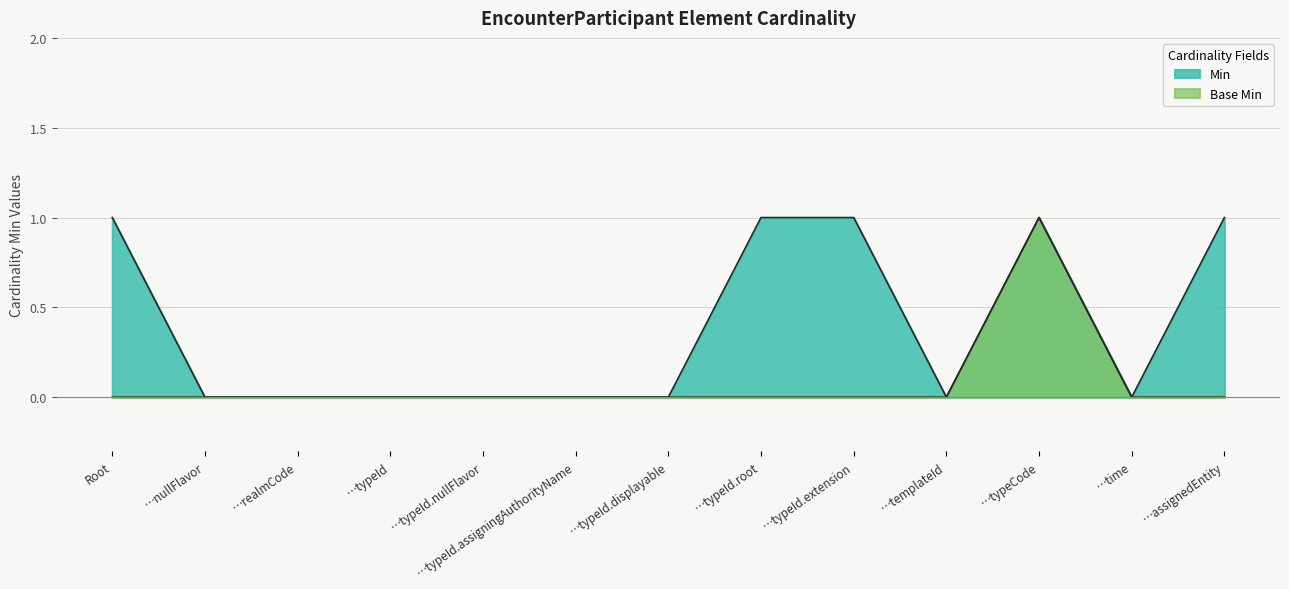

List the series in order of their overall mean, highest first.

Min, Base Min